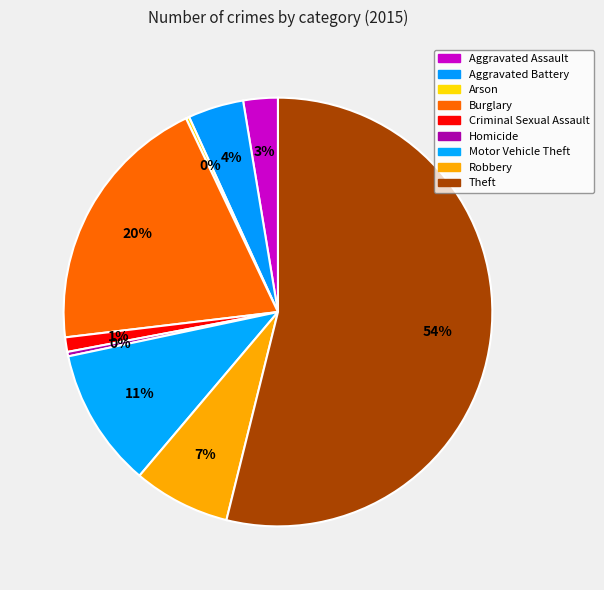

Does Theft represent more than half of the total?

Yes